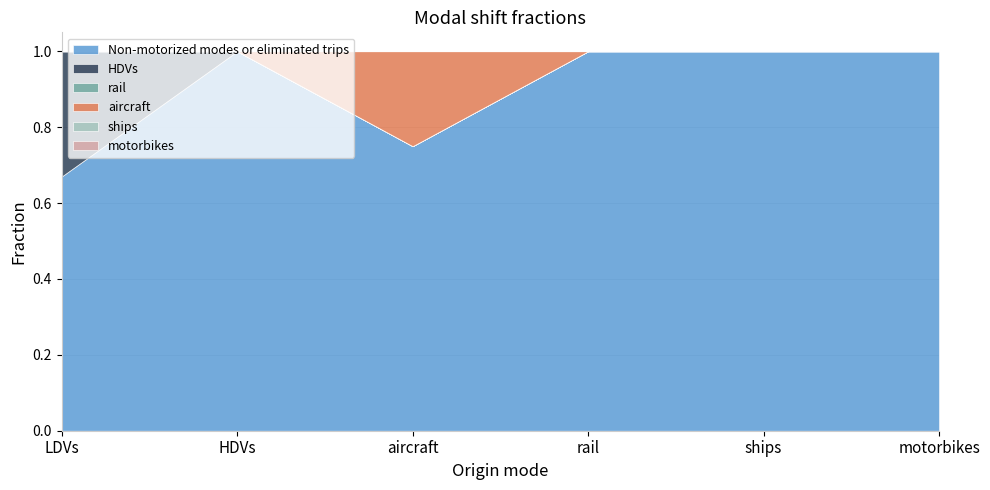

Which series has the largest total across all categories?

Non-motorized modes or eliminated trips